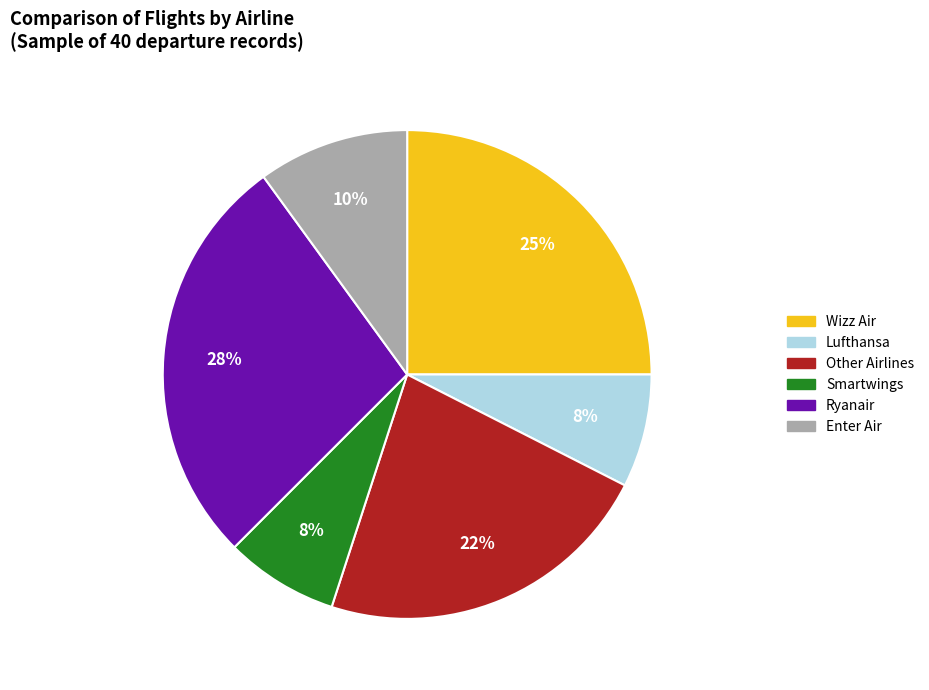

To the nearest percent, what portion does Lufthansa represent?

8%